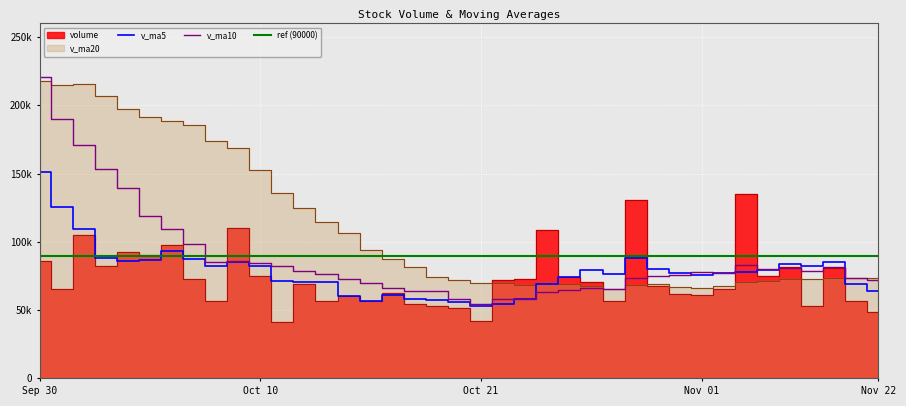

At which category does the chart reach its peak across all series?

Sep 30